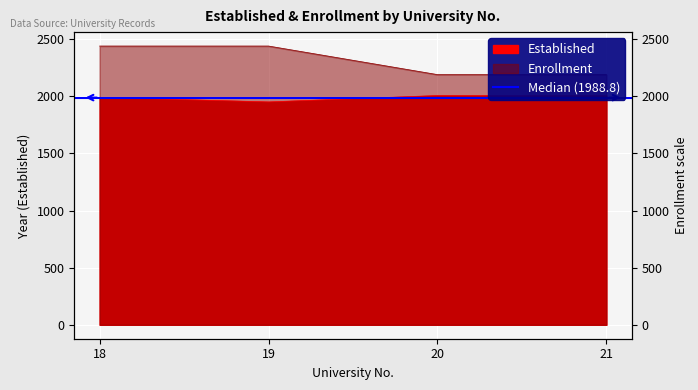

Rank the series by their maximum value, from highest to lowest.

Enrollment, Established